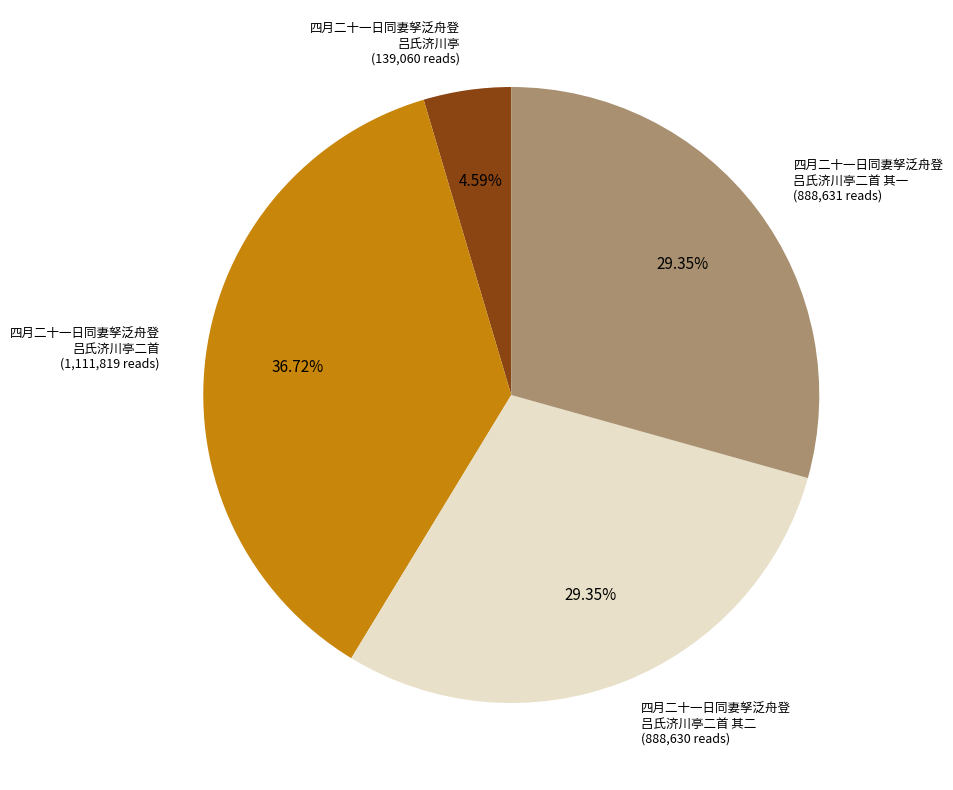

Is there a majority slice in this chart?

No